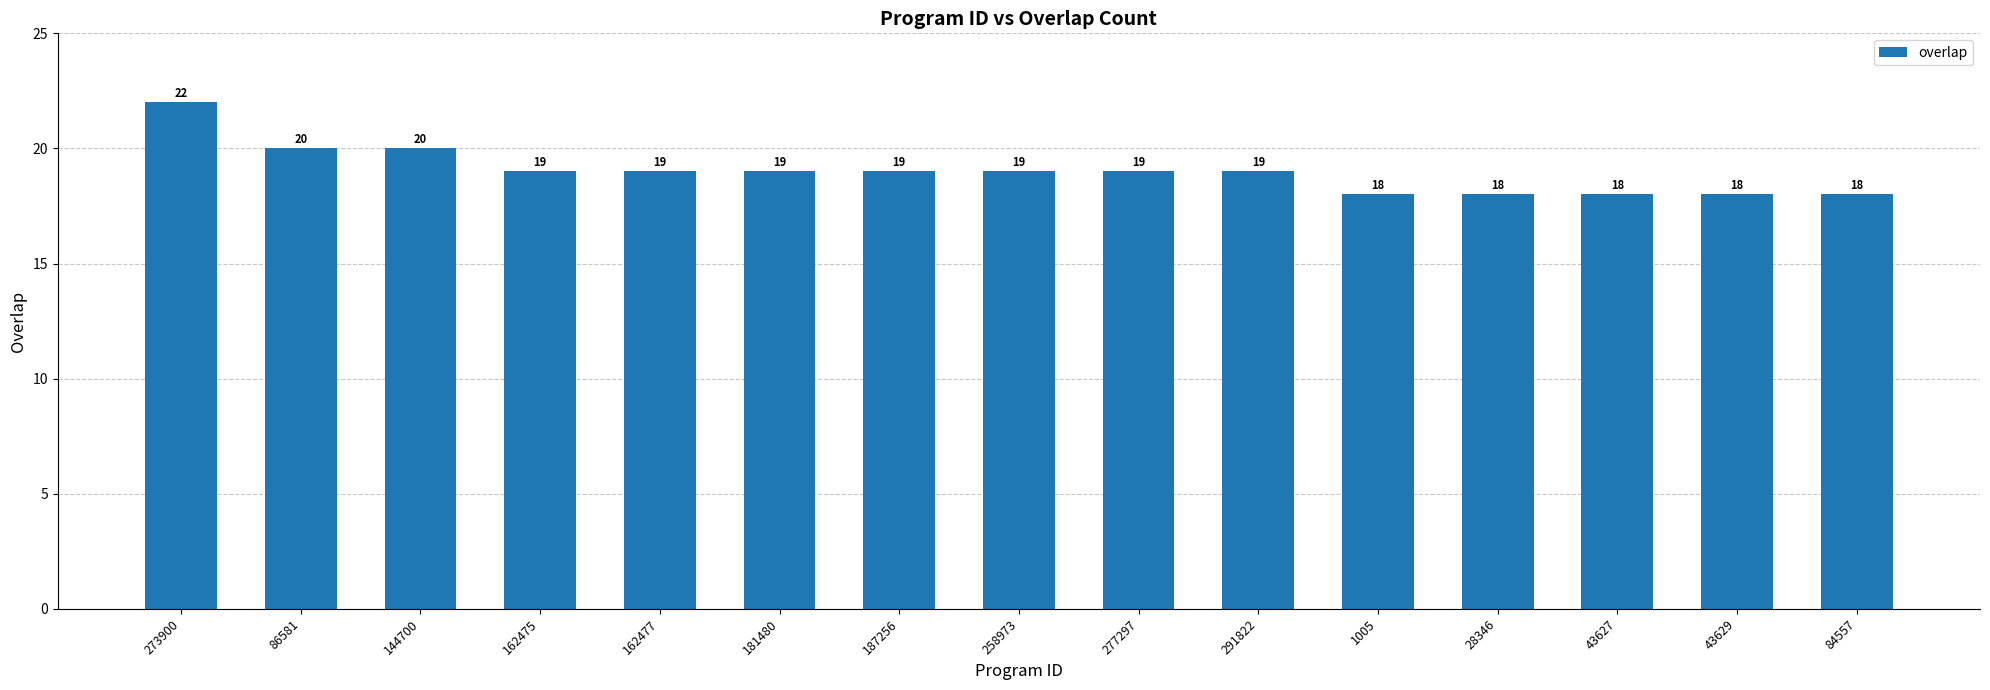

How many data points are less than 19?

5